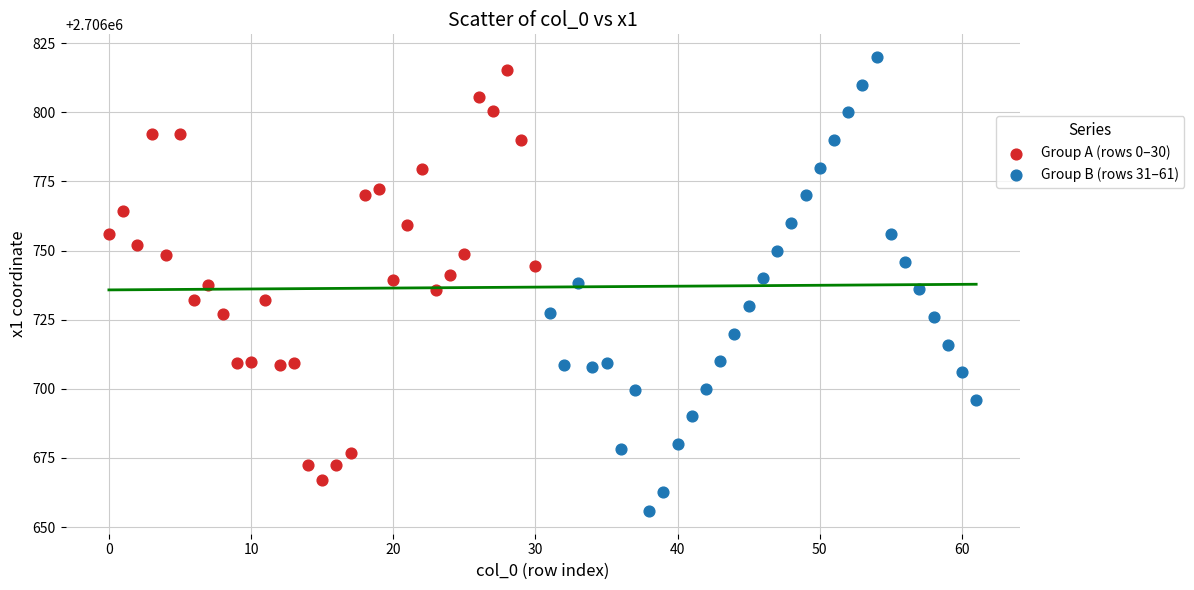

Which series contains the lowest Y value?

Group B (rows 31–61)